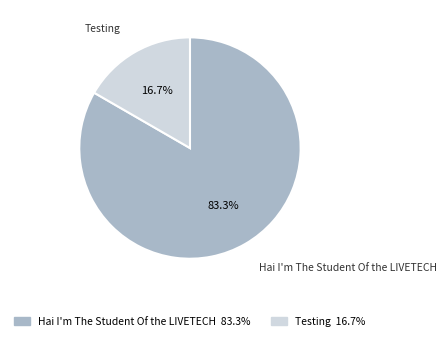

Is it true that Hai I'm The Student Of the LIVETECH is 83% of the pie?

True